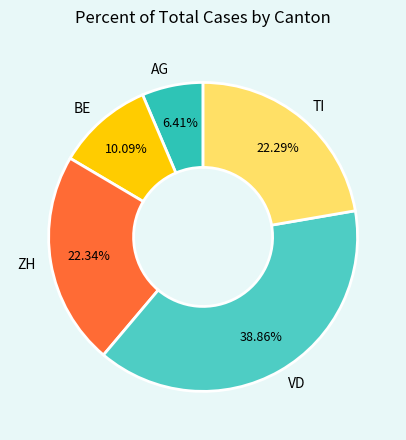

To the nearest percent, what is the average slice percentage?

20%